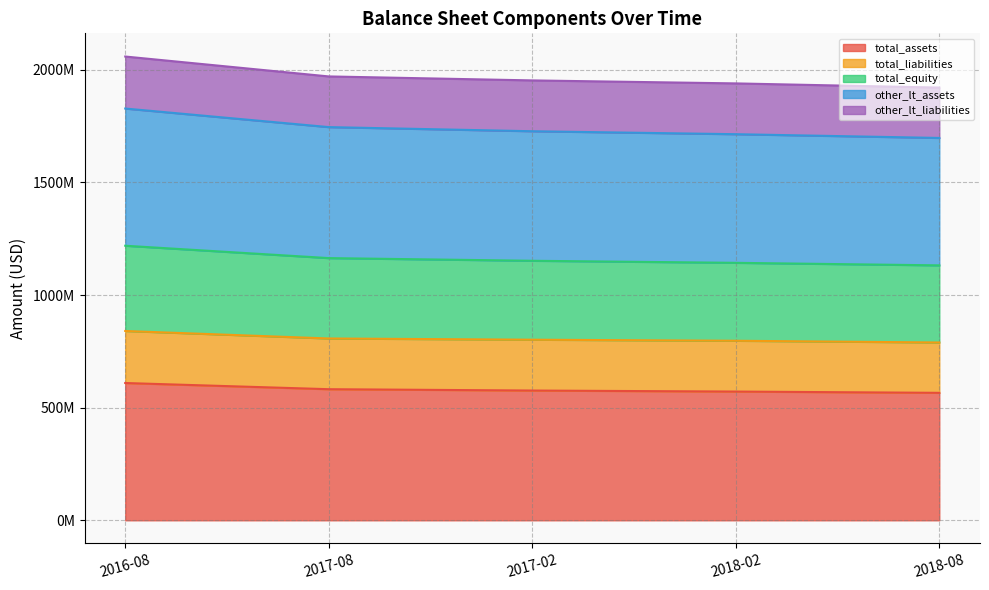

Which label corresponds to the largest value in the chart?

2016-08